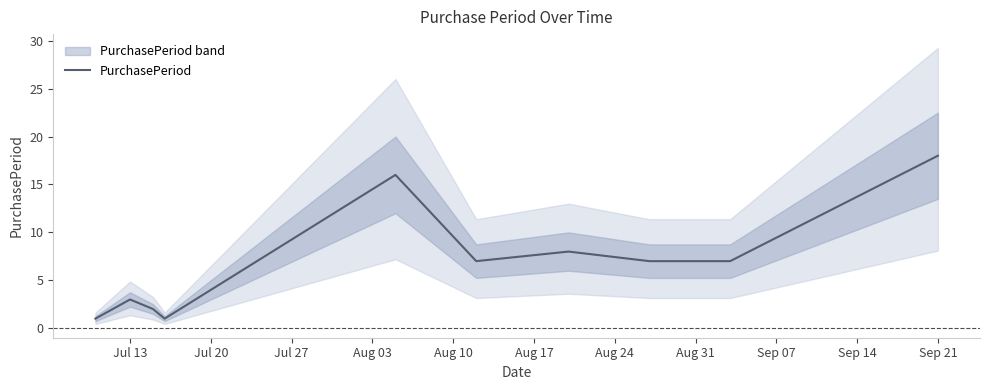

What is the smallest value displayed?

1